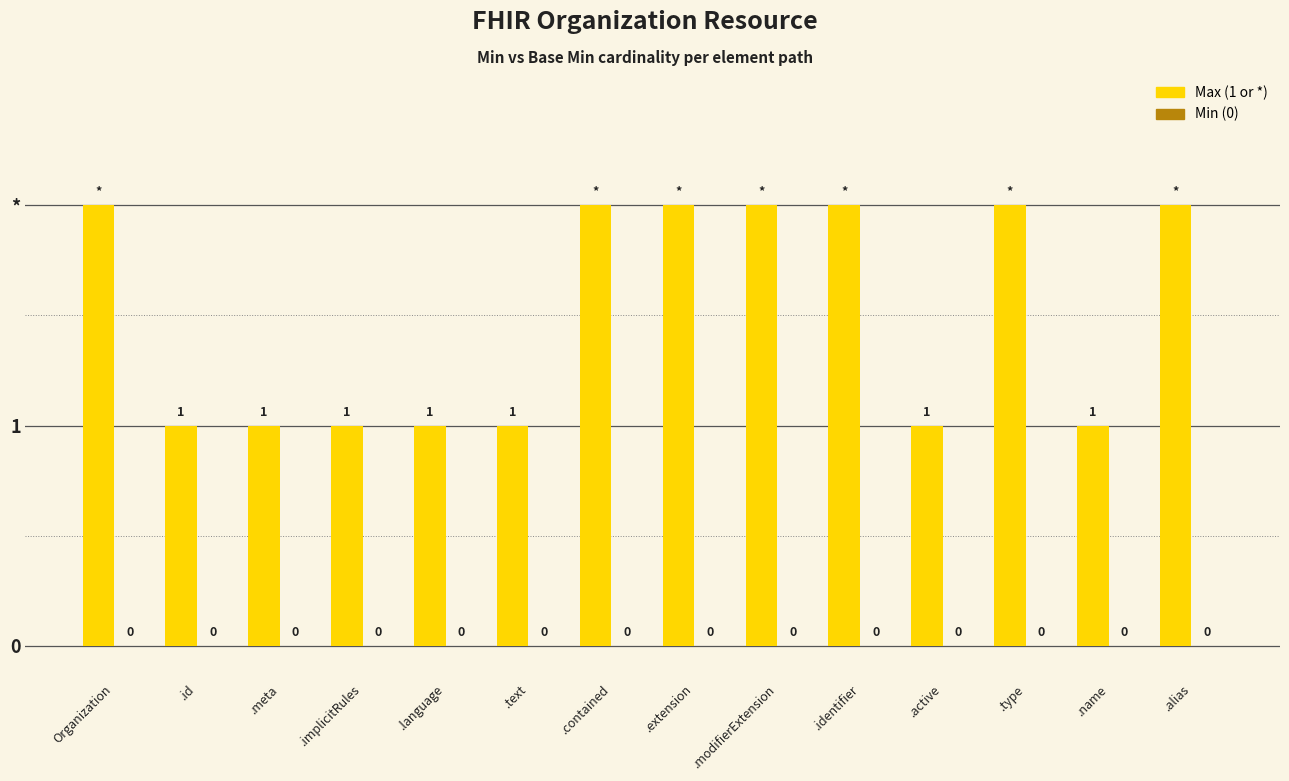

Does the chart contain any negative values?

No